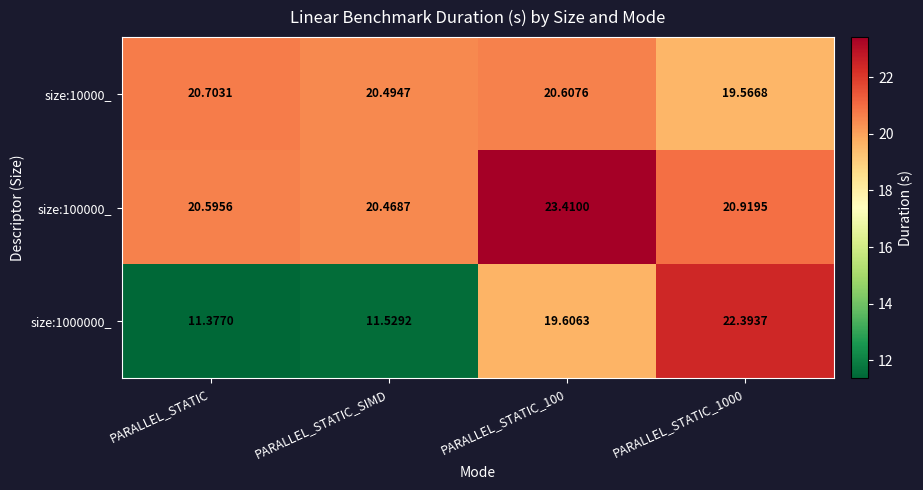

Is the value of size:10000_ at PARALLEL_STATIC greater than the value of size:1000000_ at PARALLEL_STATIC_SIMD?

Yes